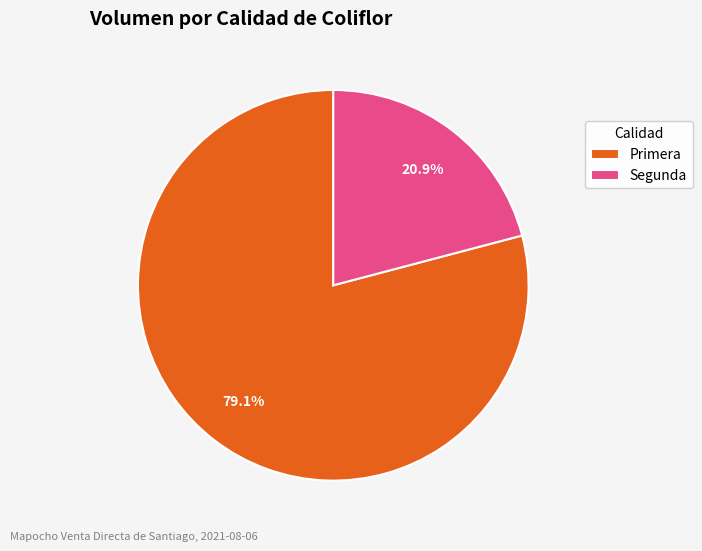

How many slices are in this pie chart?

2